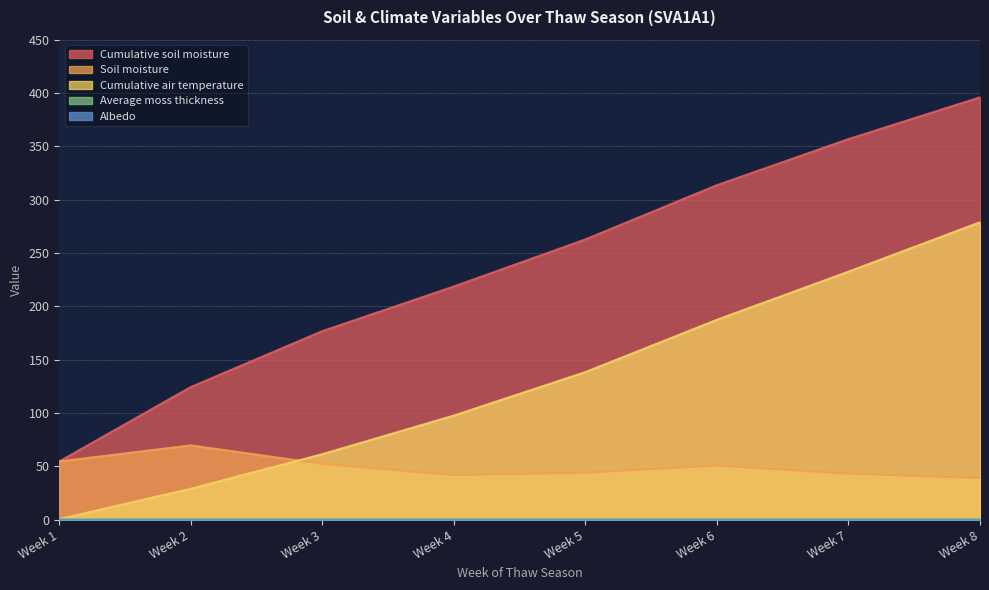

The Soil moisture series shows 54.7 at Week 1. True or false?

True